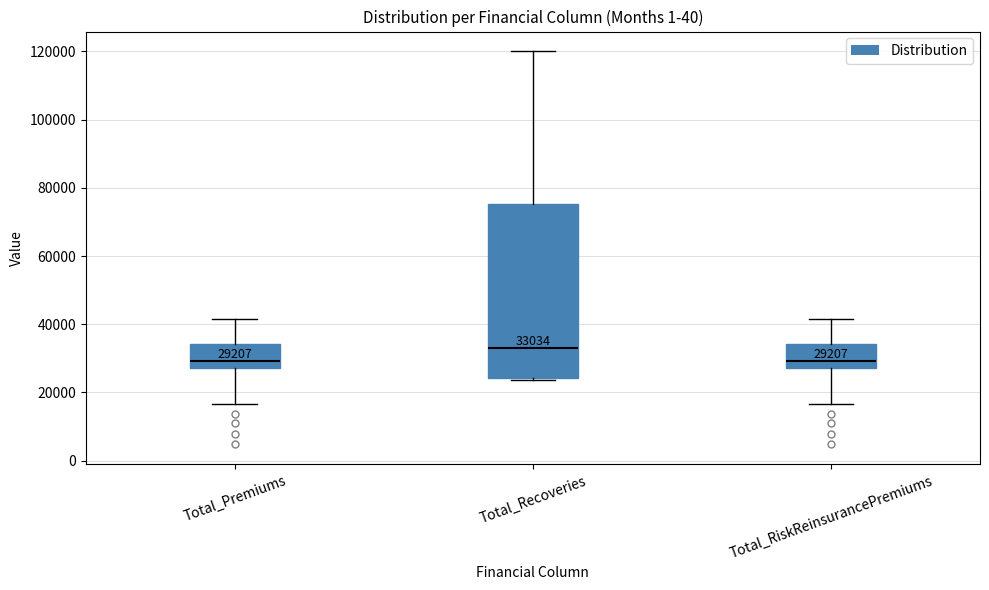

Which box is the tallest, from its lower edge to its upper edge?

Total_Recoveries